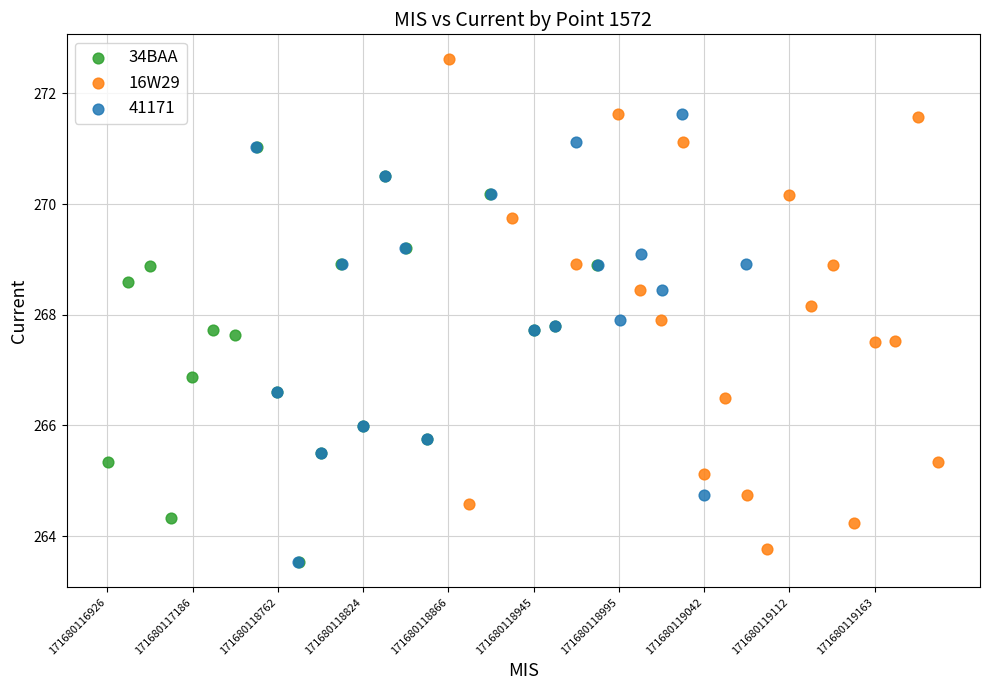

Which series has the largest Y range (max minus min)?

16W29